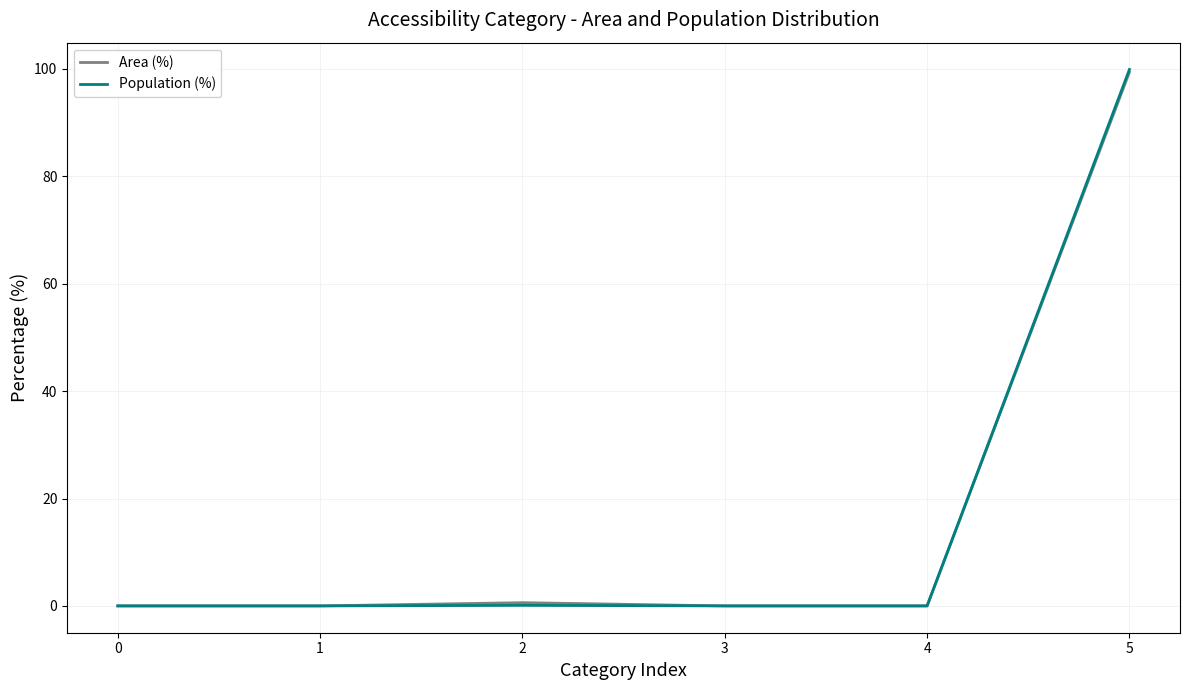

Is it true that Population (%) equals 48.2 at 4?

False